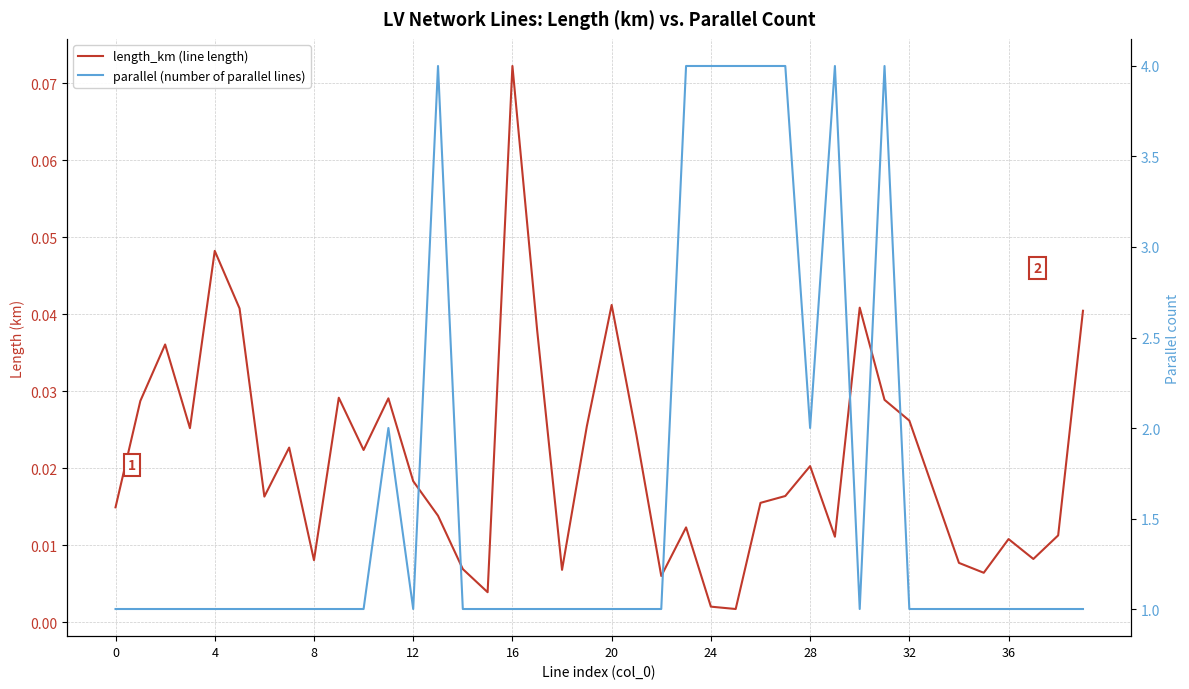

Rank the series by their maximum value, from highest to lowest.

parallel (number of parallel lines), length_km (line length)